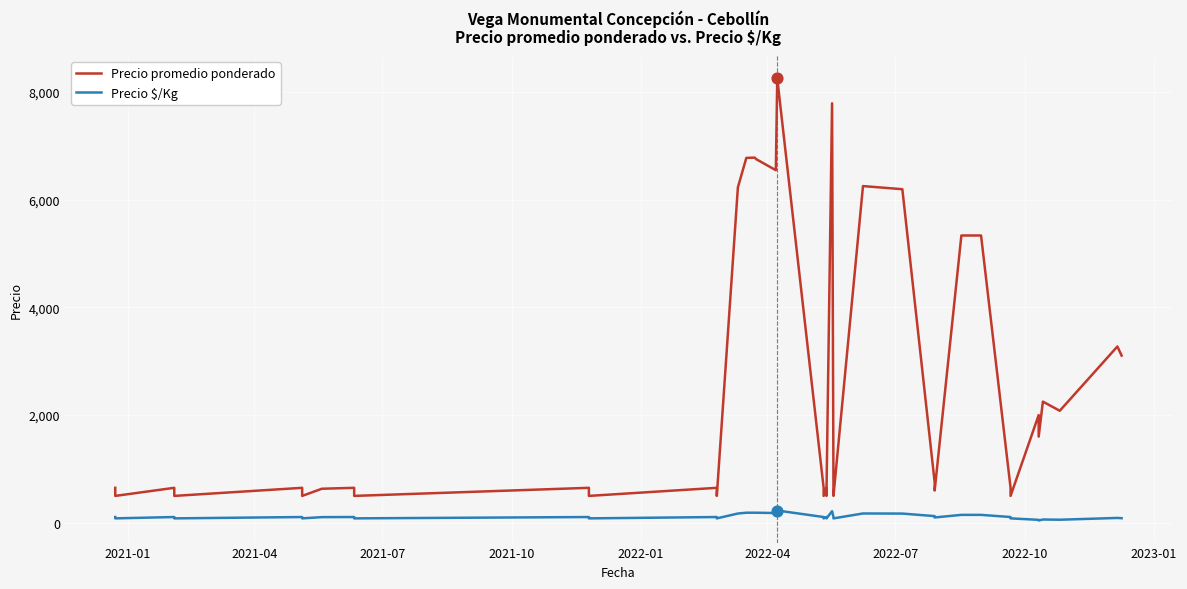

Which series has the widest spread of Y values?

Precio promedio ponderado